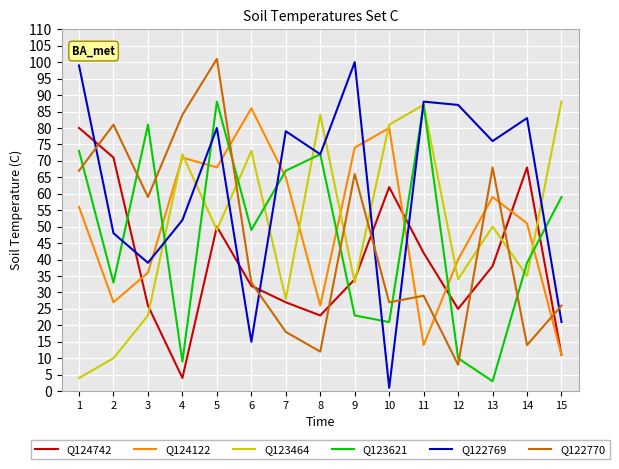

Which series ends up on top after the final intersection of Q122770 and Q124742?

Q122770